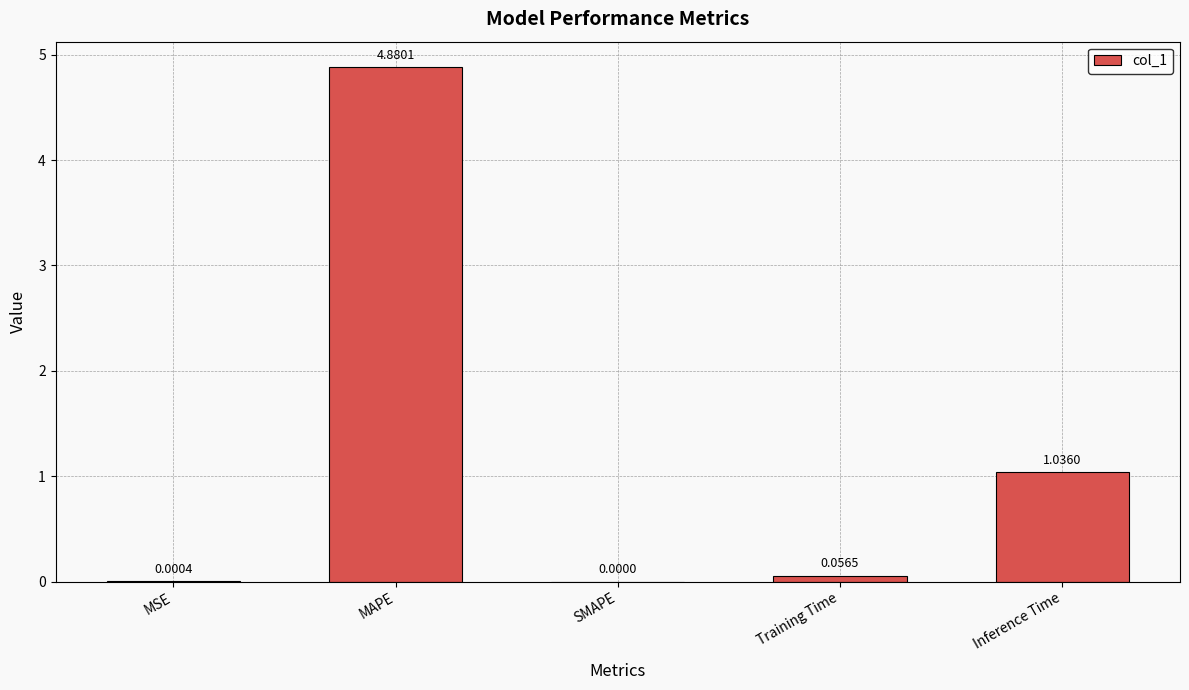

Where is the data nearest to the value 2?

Inference Time